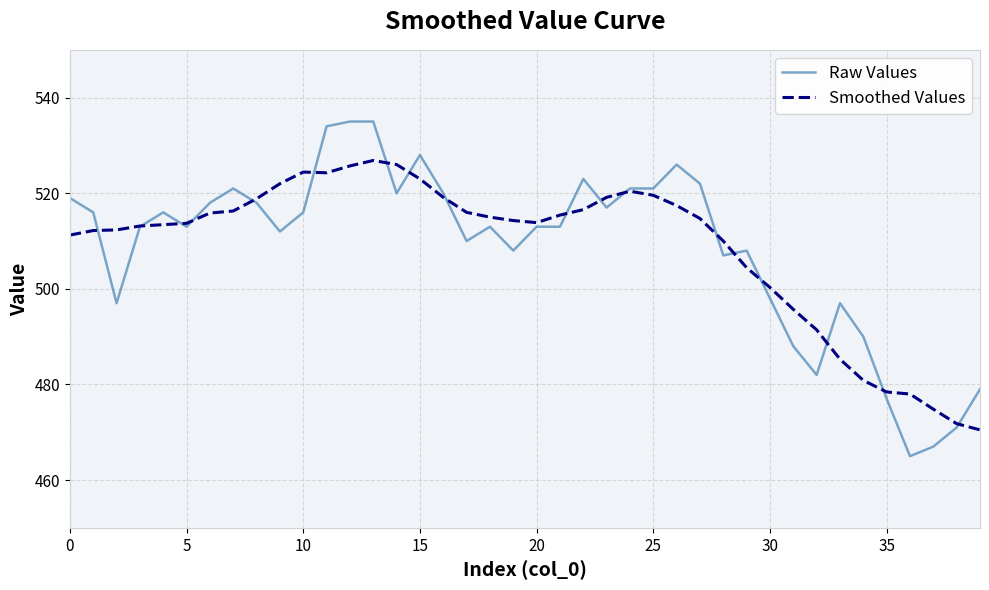

What is the minimum value for Smoothed Values?

470.5